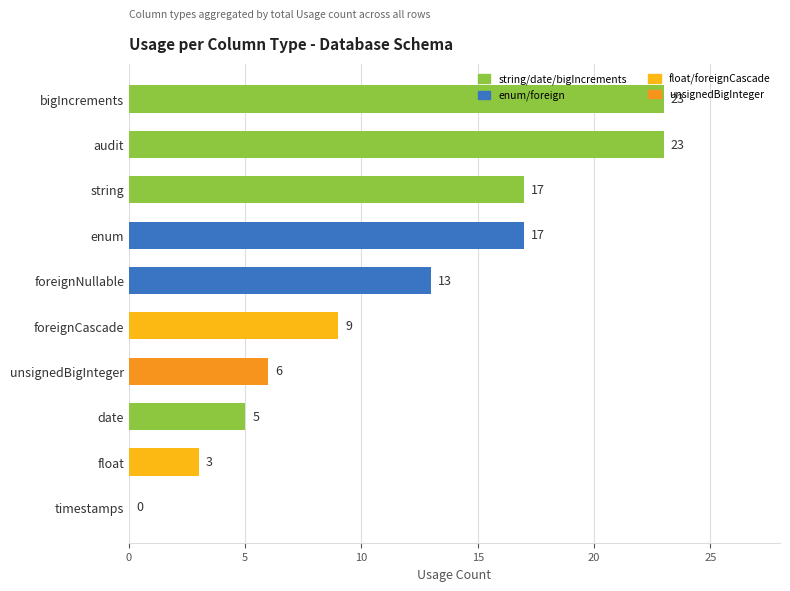

Which category has the highest value across all series?

bigIncrements